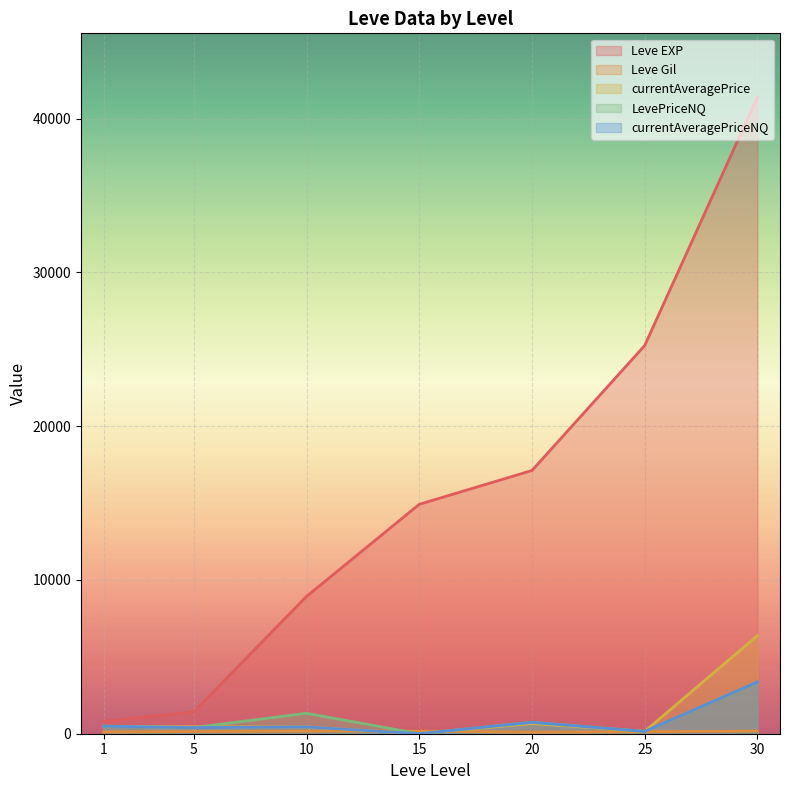

What is the average value of the Leve Gil series?

142.3